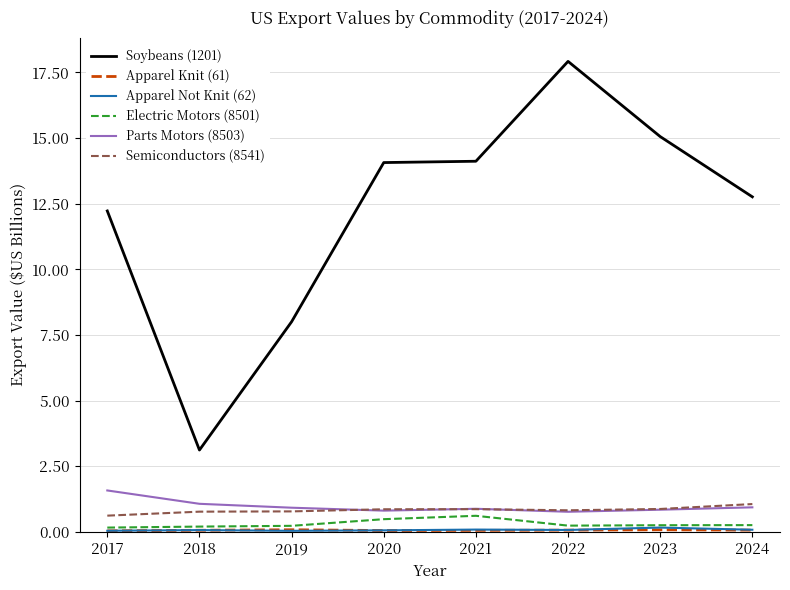

At which category is the sum across all series the highest?

2022